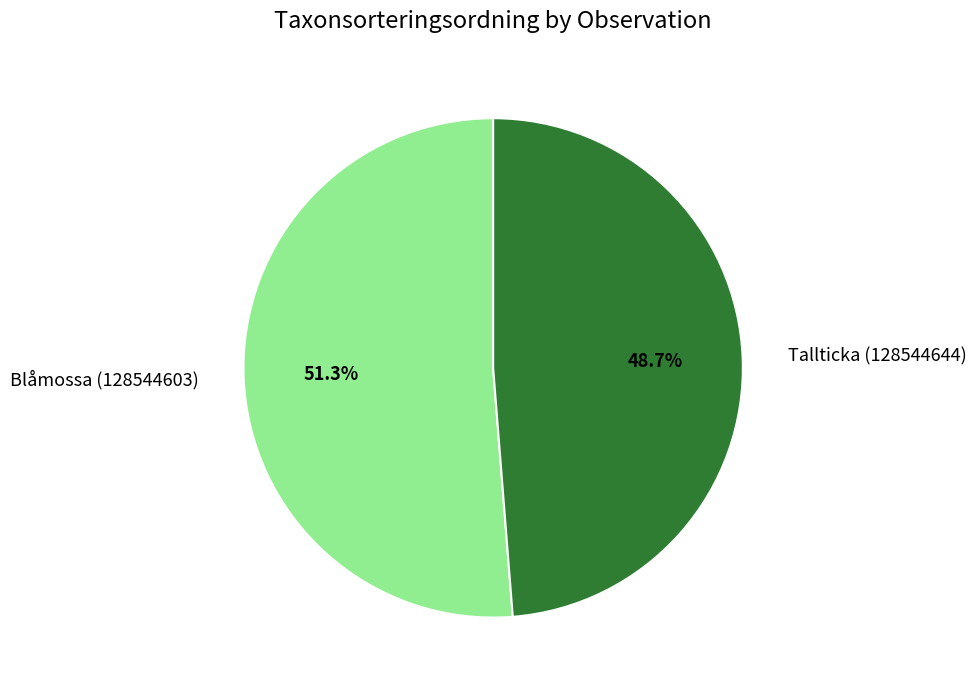

Which has a higher value, Blåmossa (128544603) or Tallticka (128544644)?

Blåmossa (128544603)